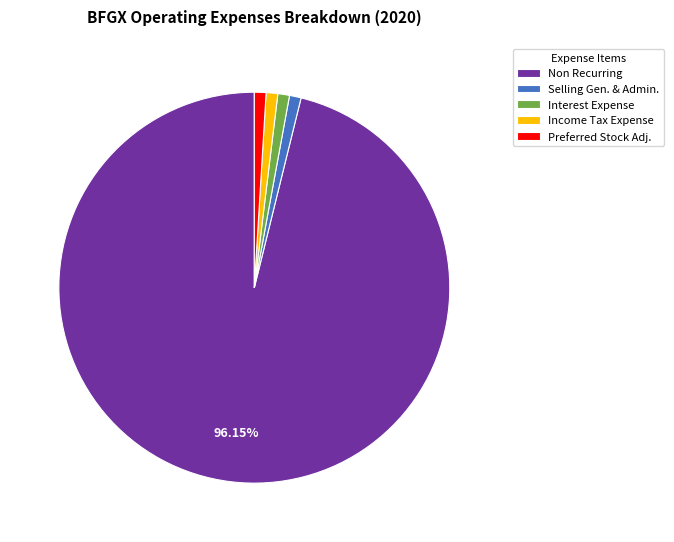

Which slice is the largest?

Non Recurring